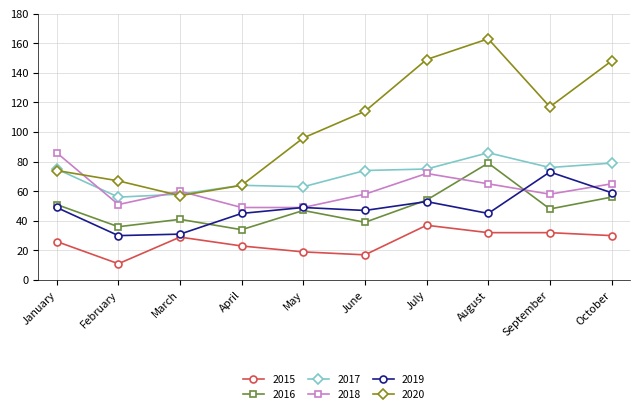

How many interior local peaks does the 2018 series have?

2